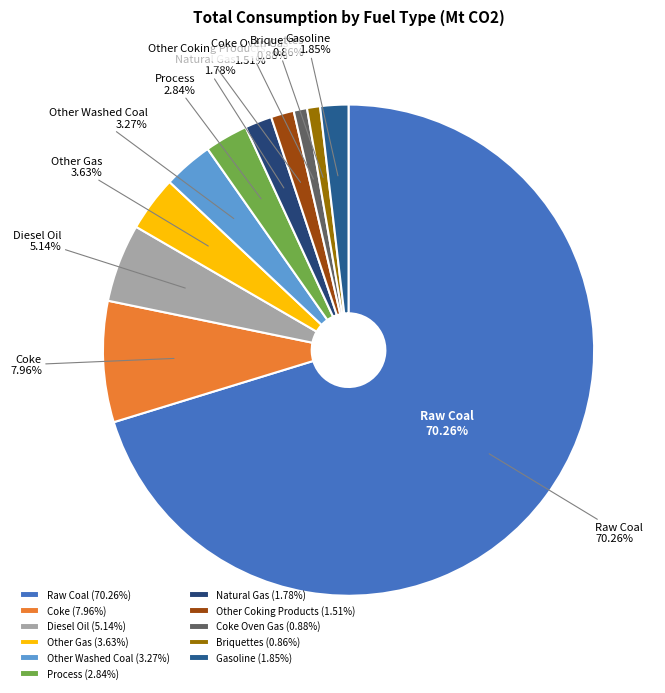

To the nearest percent, what percentage of the pie is Natural Gas?

2%